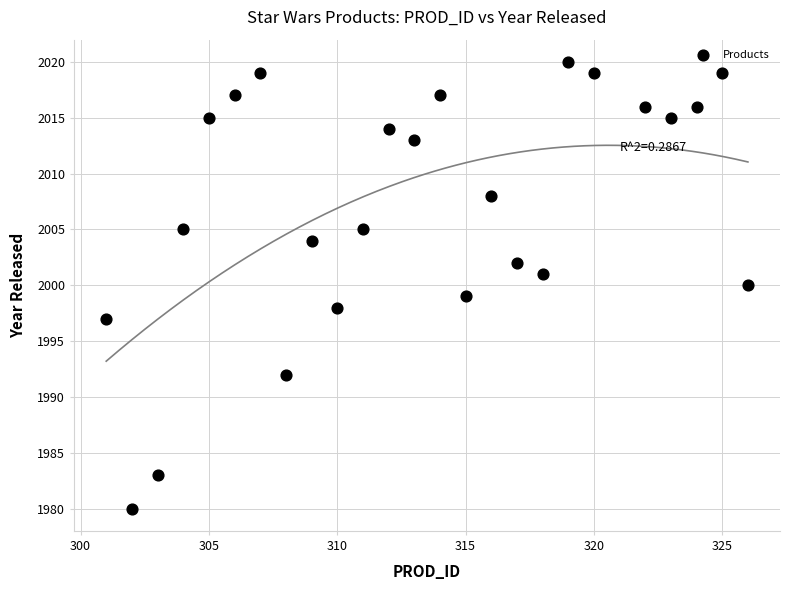

What is the range of Y values (max minus min)?

40